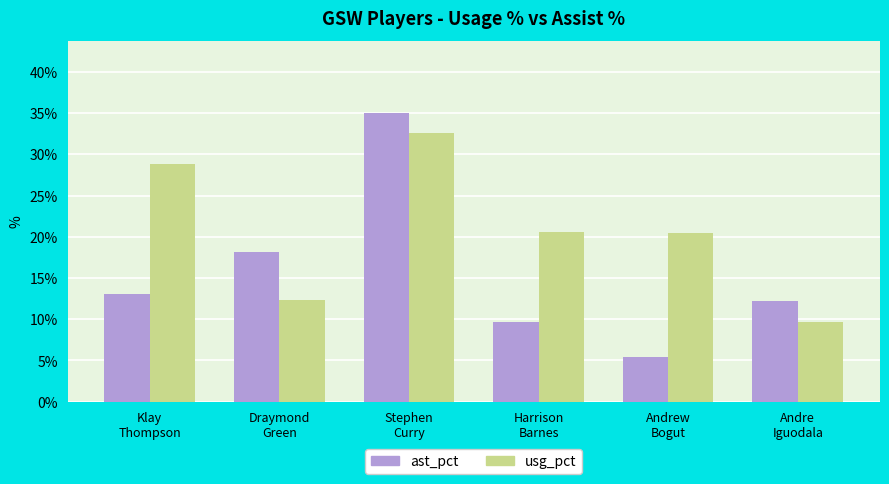

Is it true that ast_pct equals 13.0 at Klay
Thompson?

True